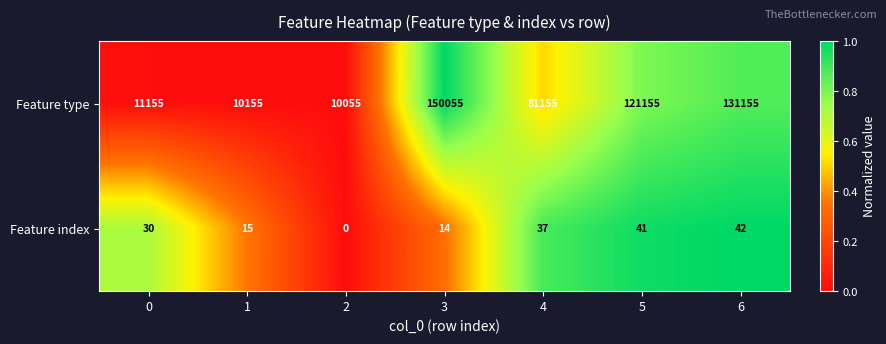

Reading left to right, transcribe all the data shown in this chart.

Feature type: 11155	10155	10055	150055	81155	121155	131155
Feature index: 30	15	0	14	37	41	42